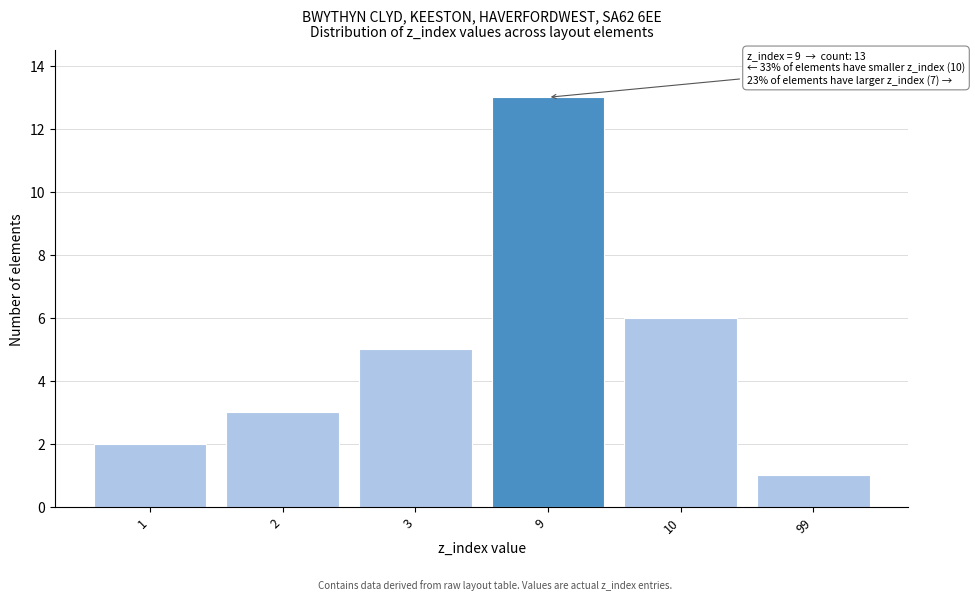

Reading left to right, what are all the values shown in this chart?

2	3	5	13	6	1